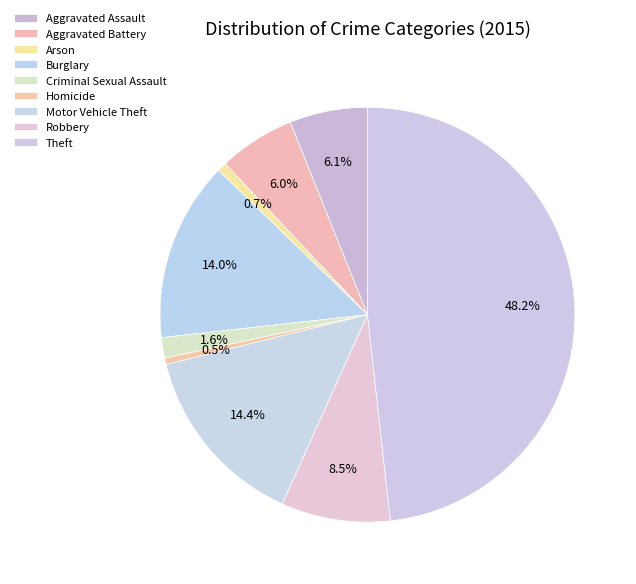

Count the number of slices in the pie.

9